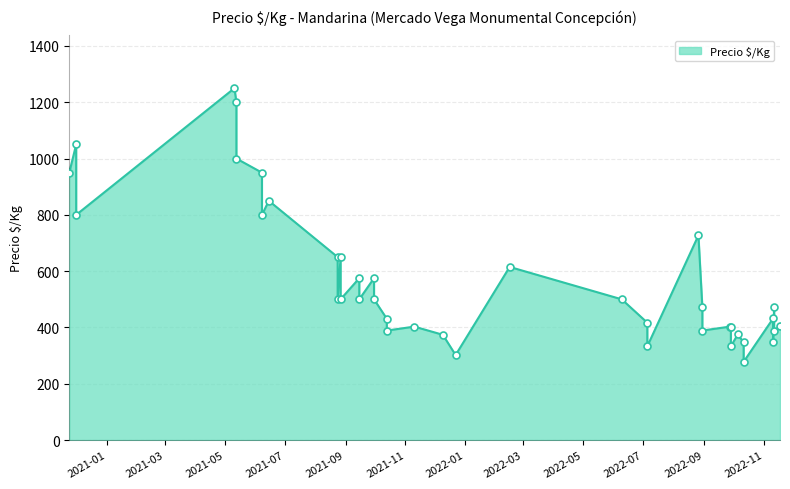

Approximately how many times larger is the value at 13 compared to 19?

0.7